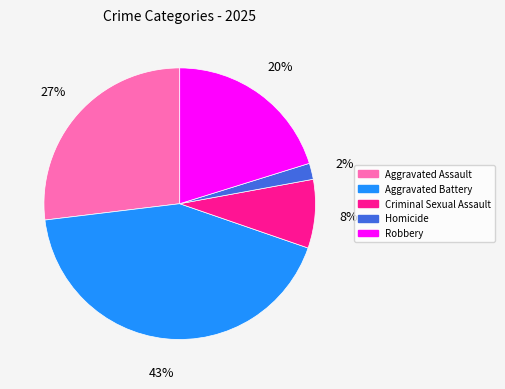

How many slices are in this pie chart?

5